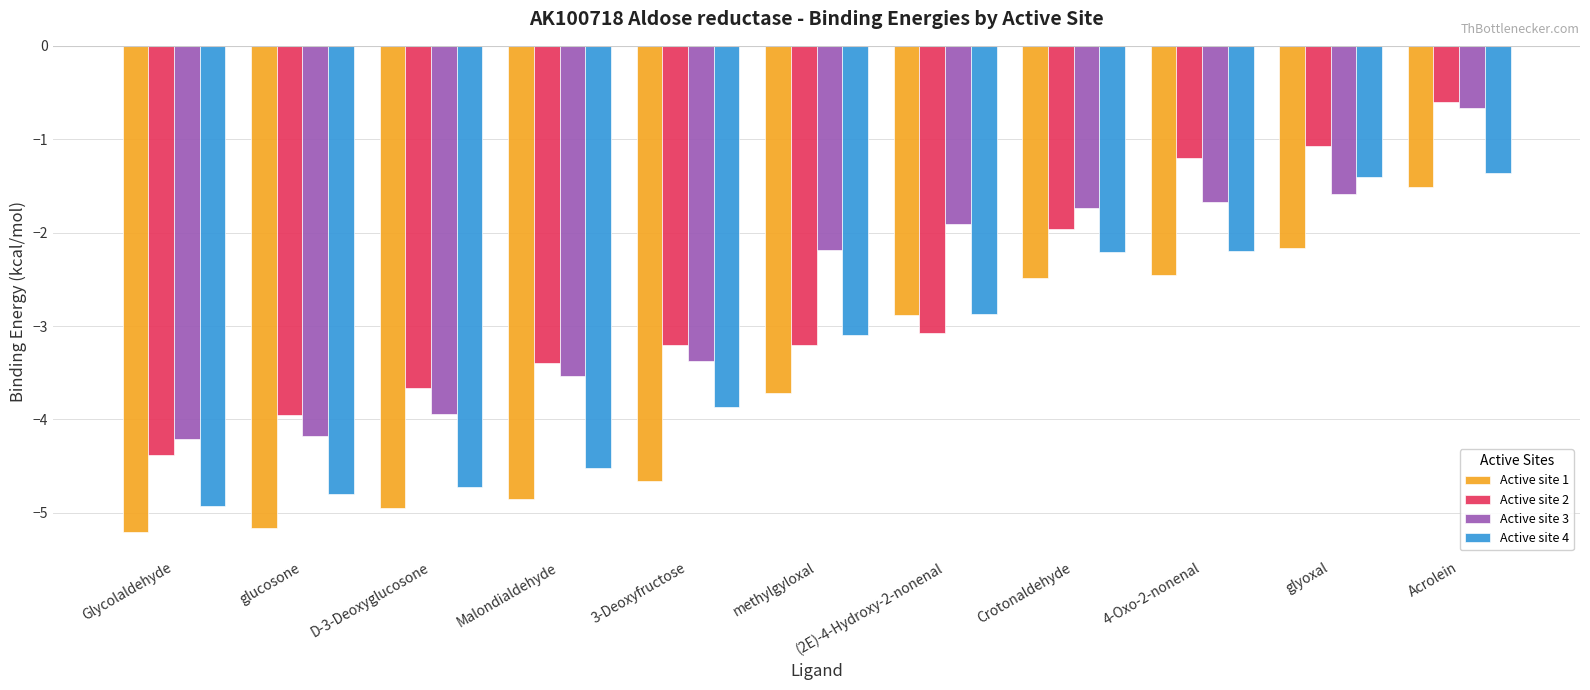

What is the label of the 1st bar from the right?

Acrolein